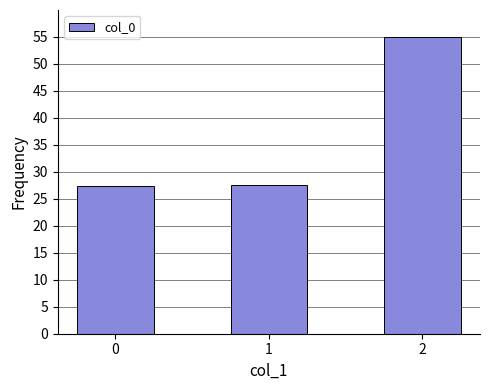

What is the greatest value displayed?

55.0